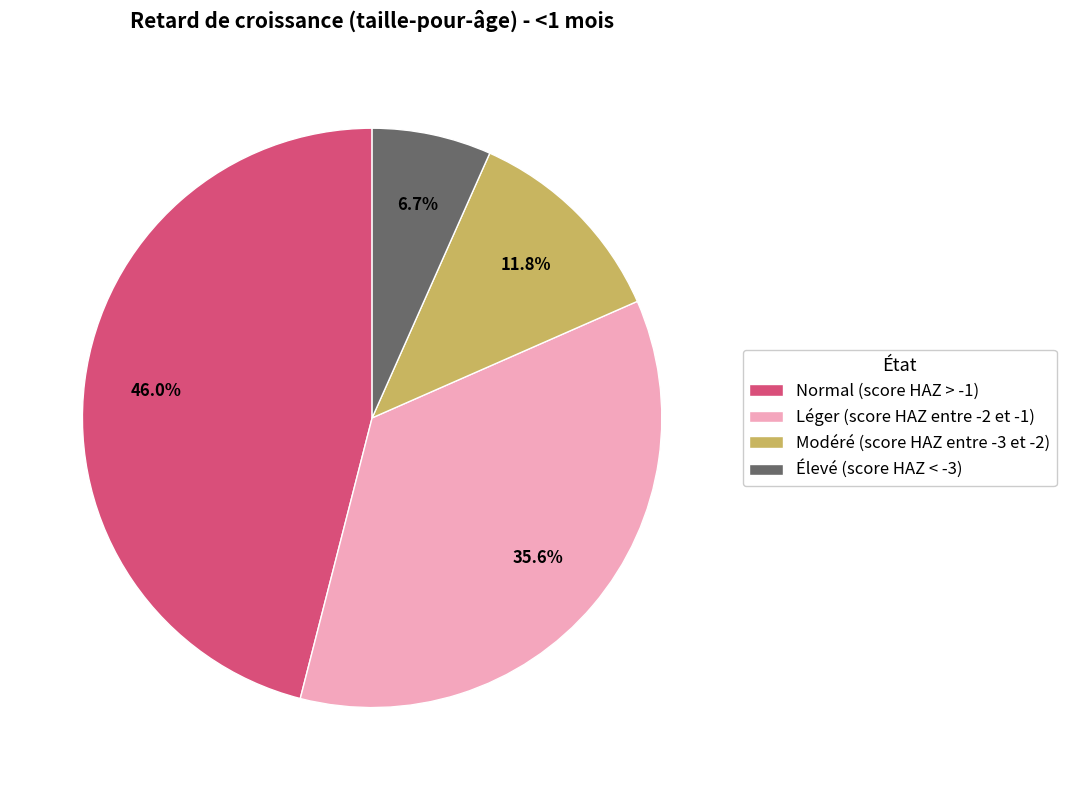

To the nearest percent, what is the combined percentage of Normal (score HAZ > -1) and Modéré (score HAZ entre -3 et -2)?

58%